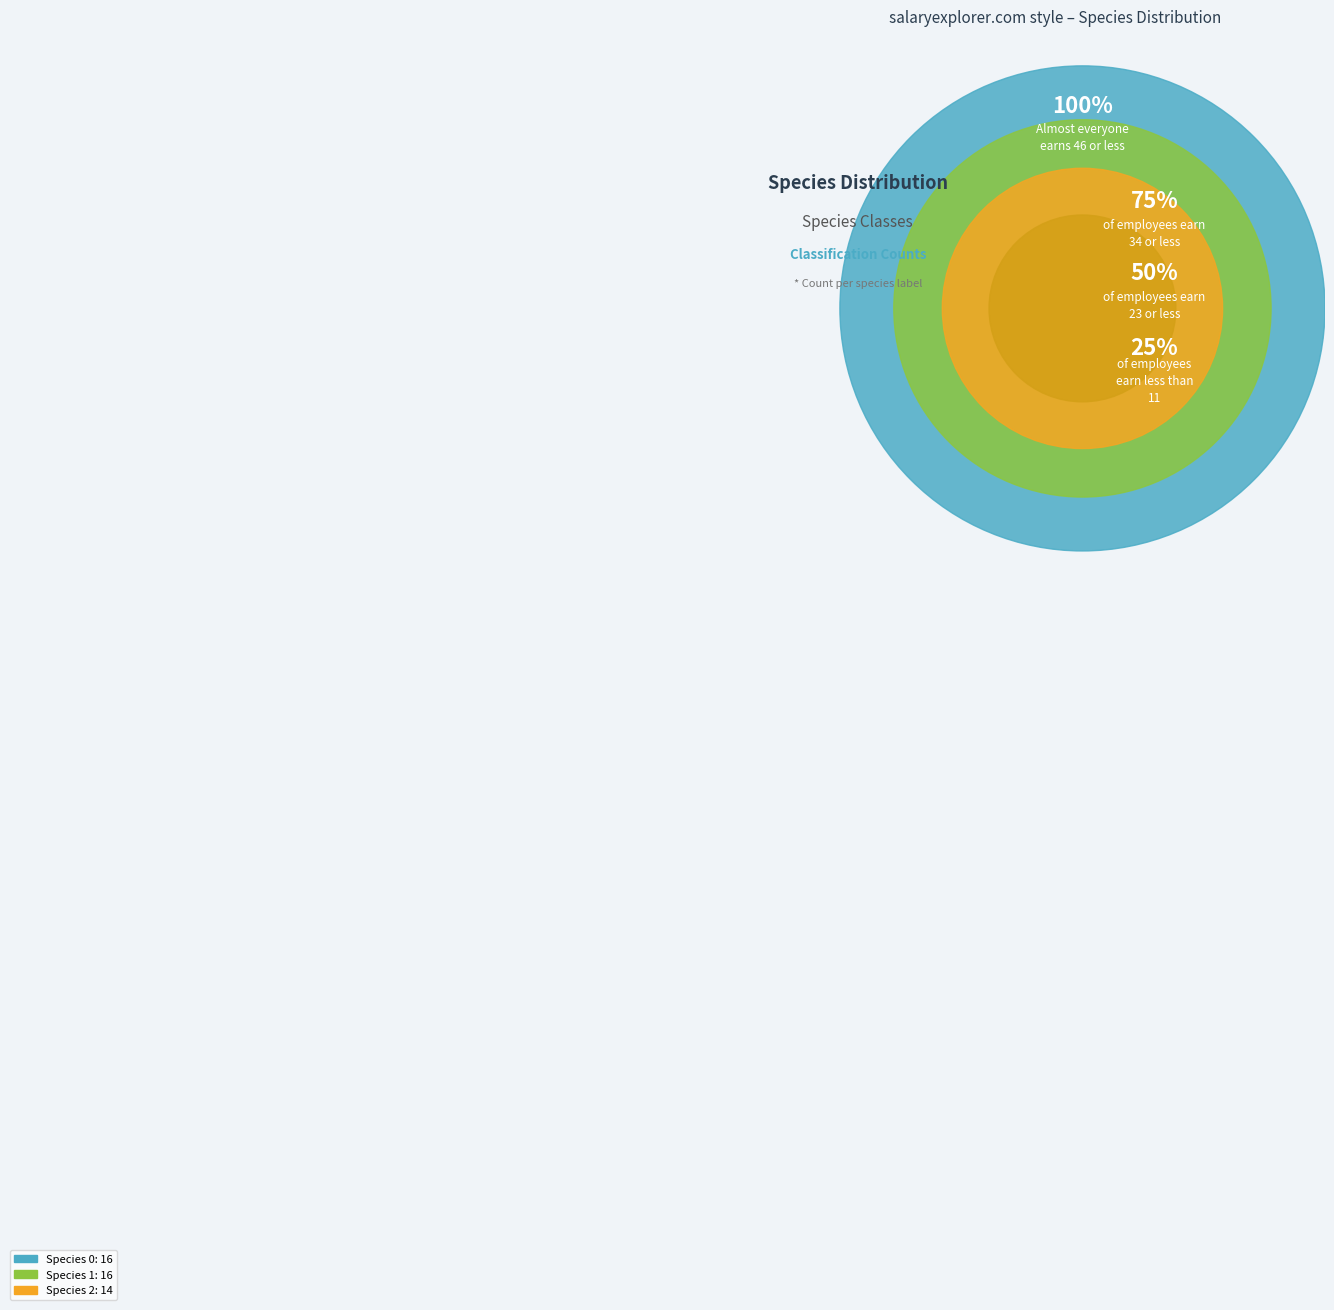

Is the sum of Species 0 and Species 1 greater than half?

Yes